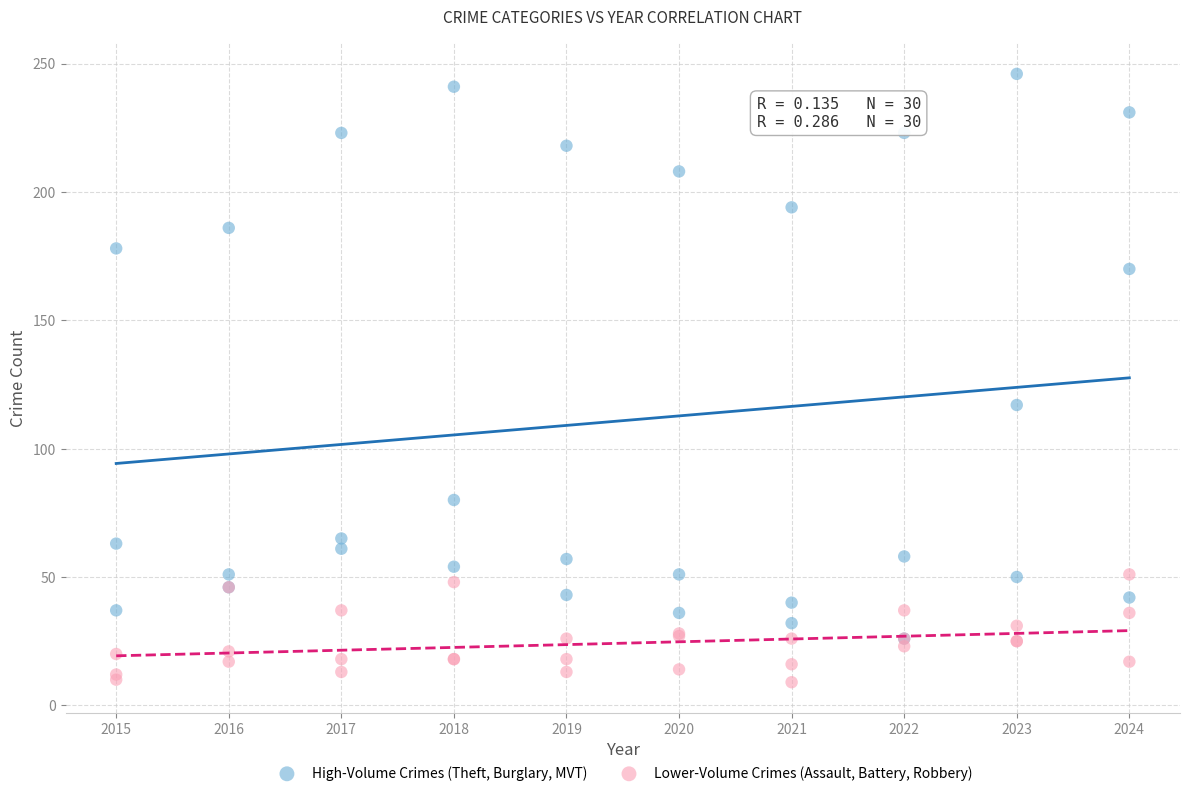

What are all the series names shown in the legend?

High-Volume Crimes (Theft, Burglary, MVT), Lower-Volume Crimes (Assault, Battery, Robbery)